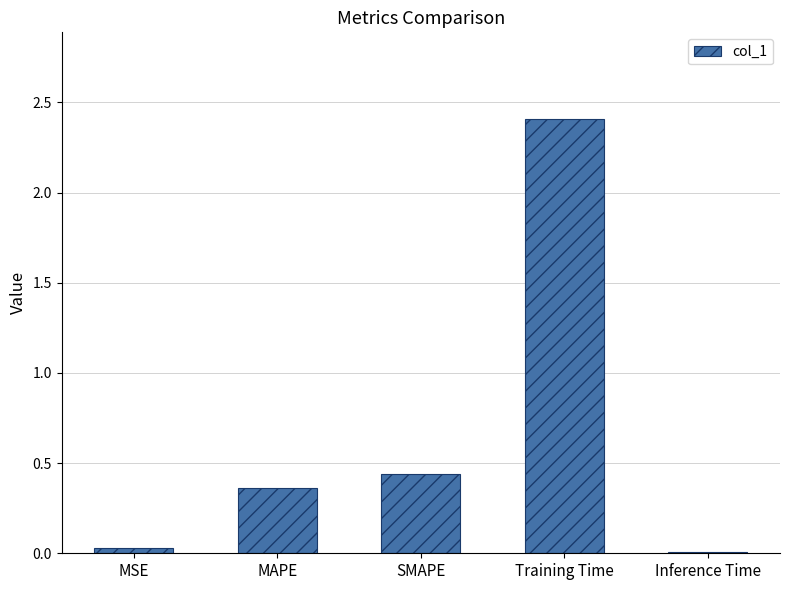

Between Inference Time and SMAPE, which is larger?

SMAPE